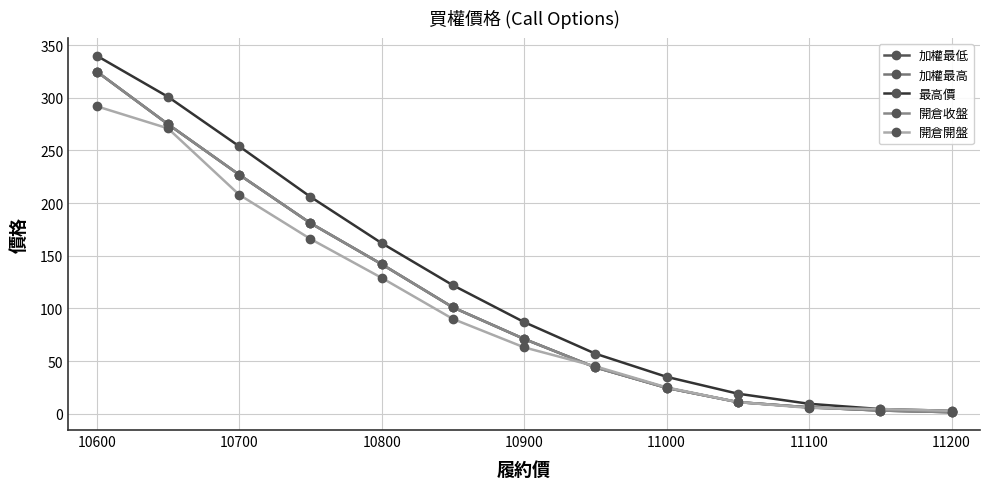

Does the chart have visible grid lines?

Yes